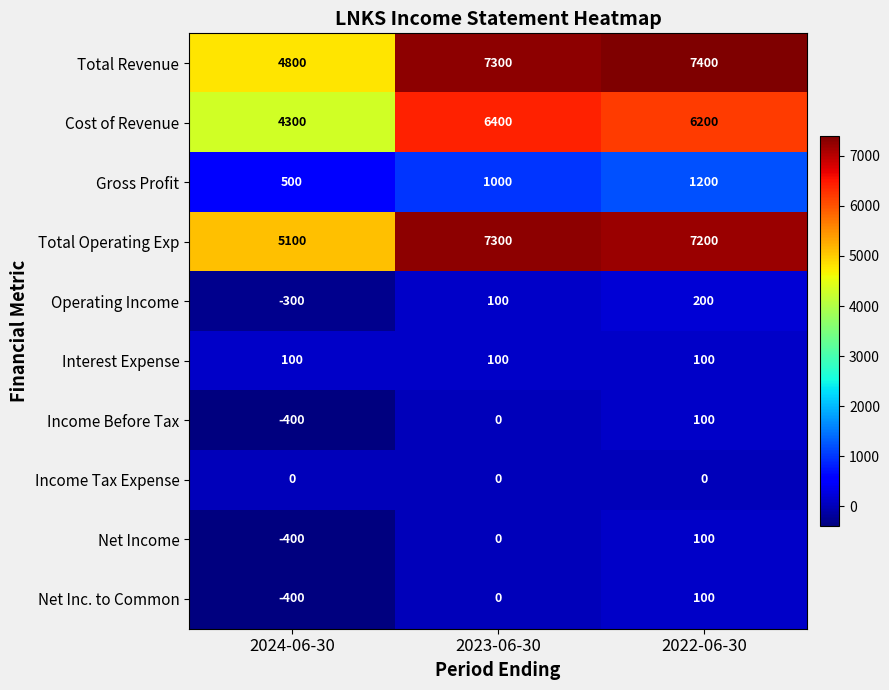

At how many categories does at least one series exceed 5790?

2